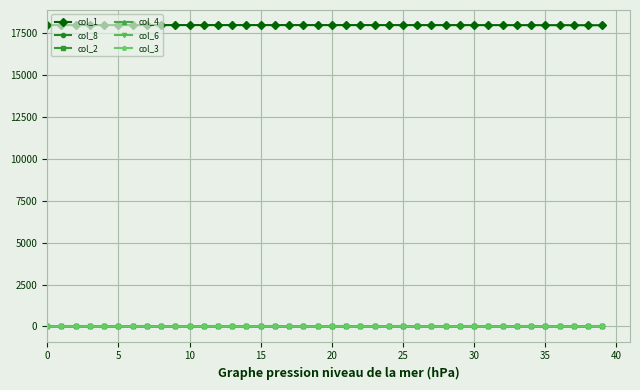

True or false: col_1 and col_2 cross at least once.

False